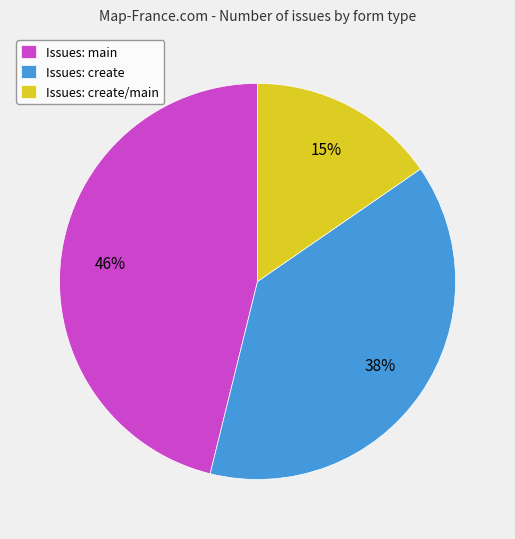

The Issues: create/main slice represents 21% of the pie. True or false?

False